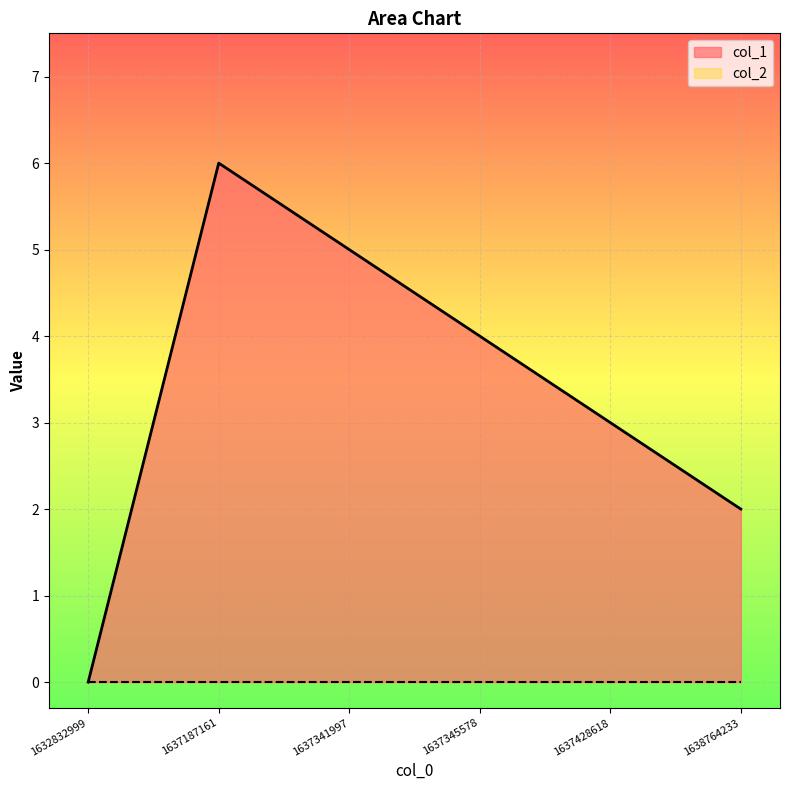

True or false: the data shows 0 at 1632832999.

True